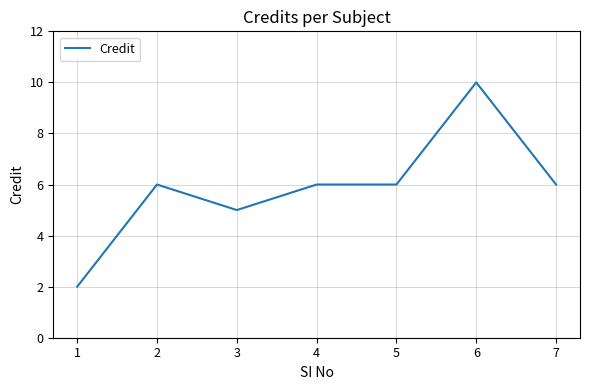

Reading left to right, transcribe all the data shown in this chart.

1=2	2=6	3=5	4=6	5=6	6=10	7=6